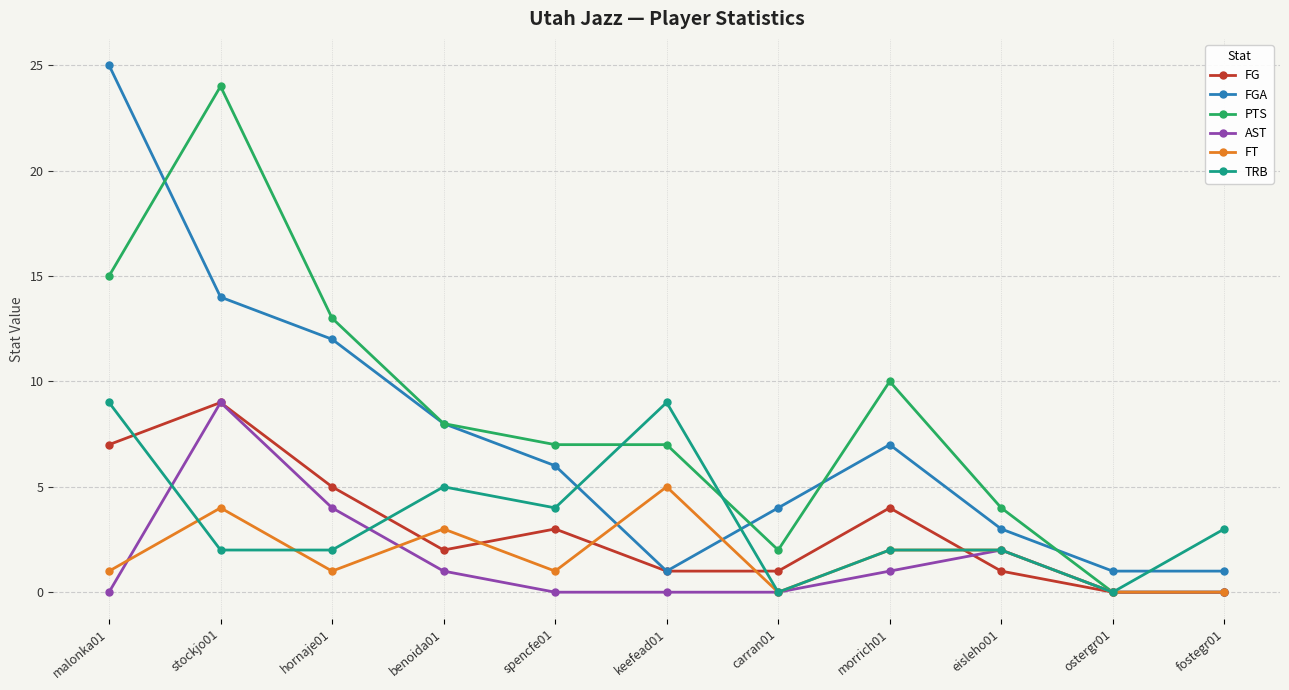

Where is the first local minimum for FGA?

keefead01